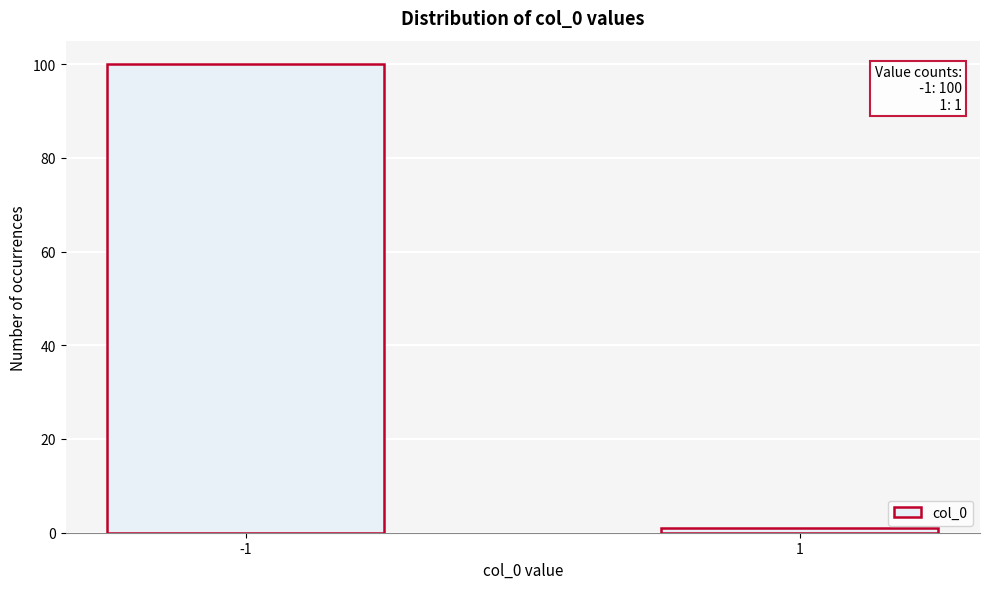

Reading left to right, transcribe all the data shown in this chart.

-1=100	1=1